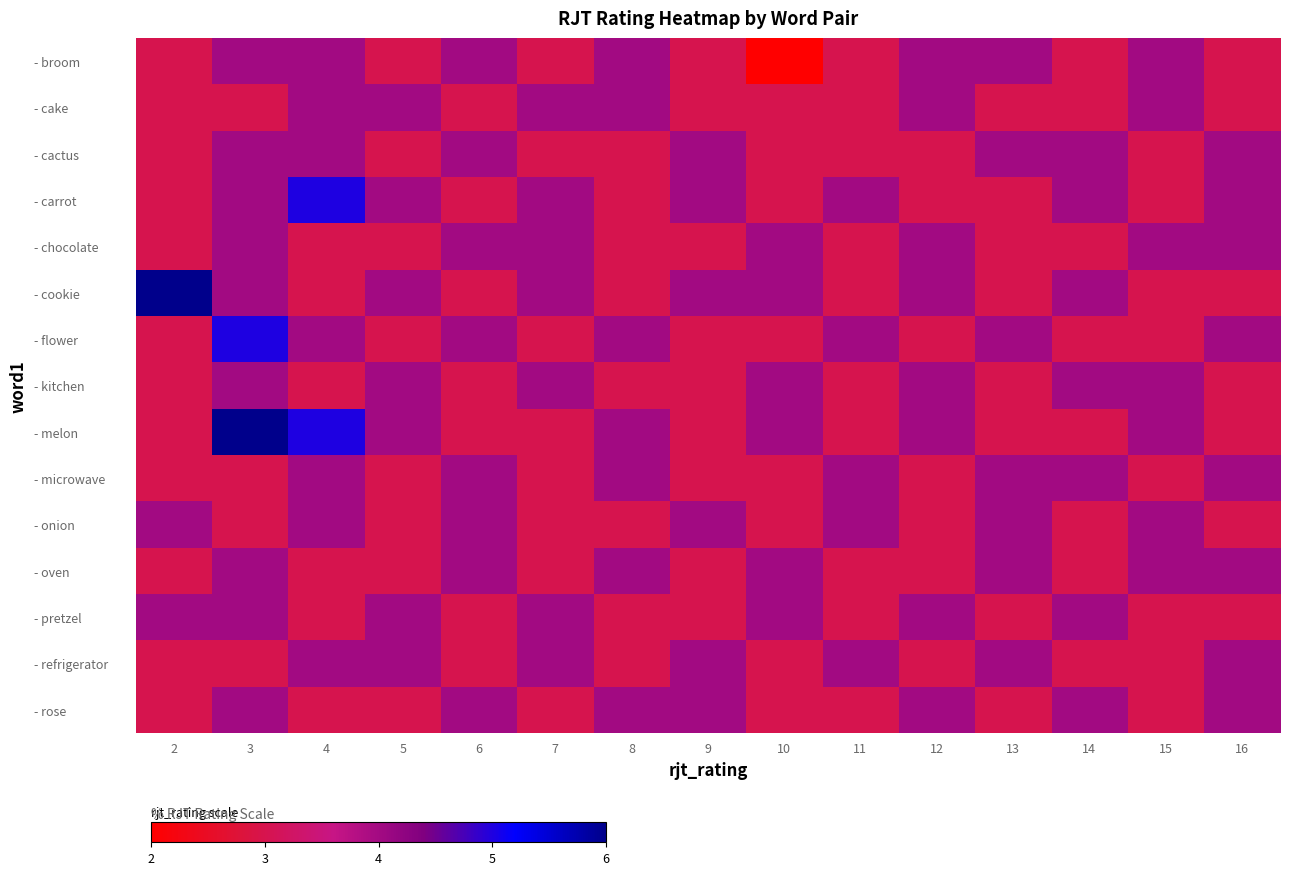

At which category is the sum across all series the highest?

3